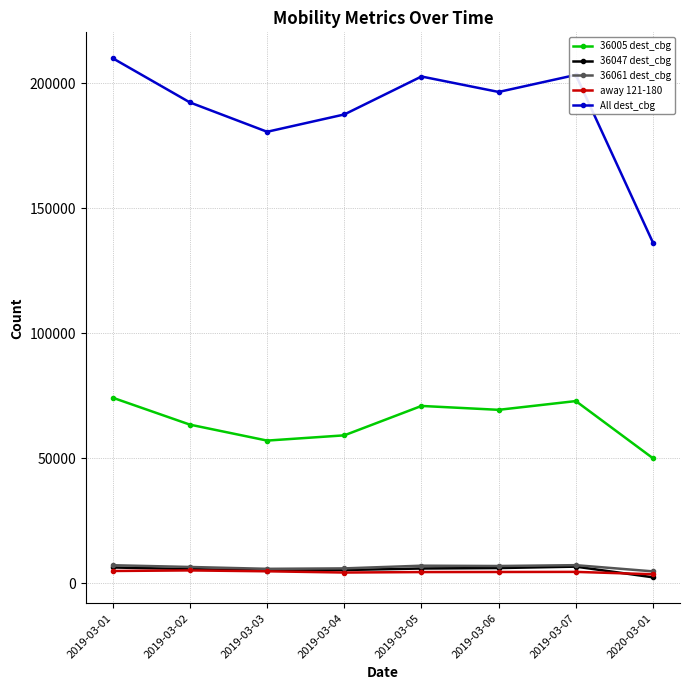

Does the chart display data point markers on the line(s)?

Yes